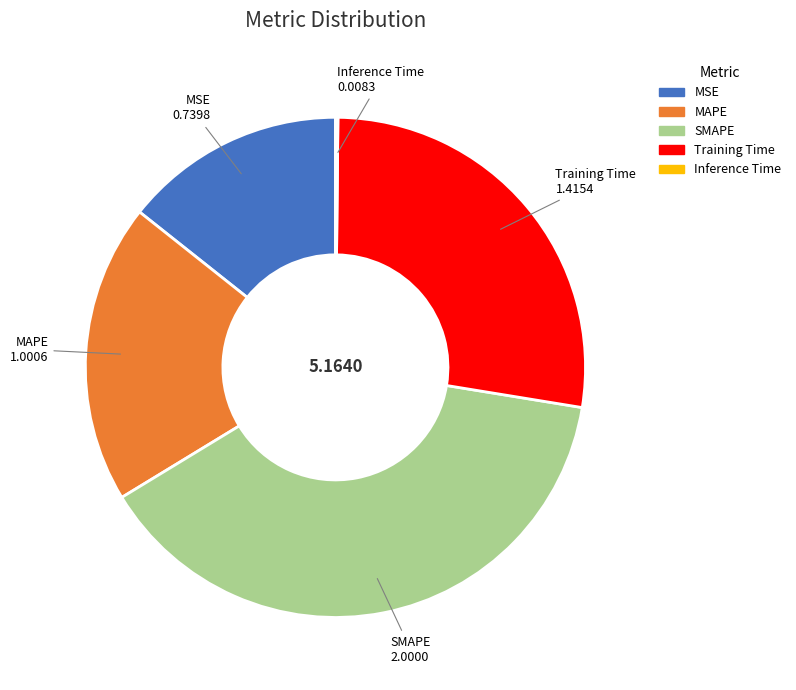

Approximately how many times larger is the value at MSE compared to MAPE?

0.7